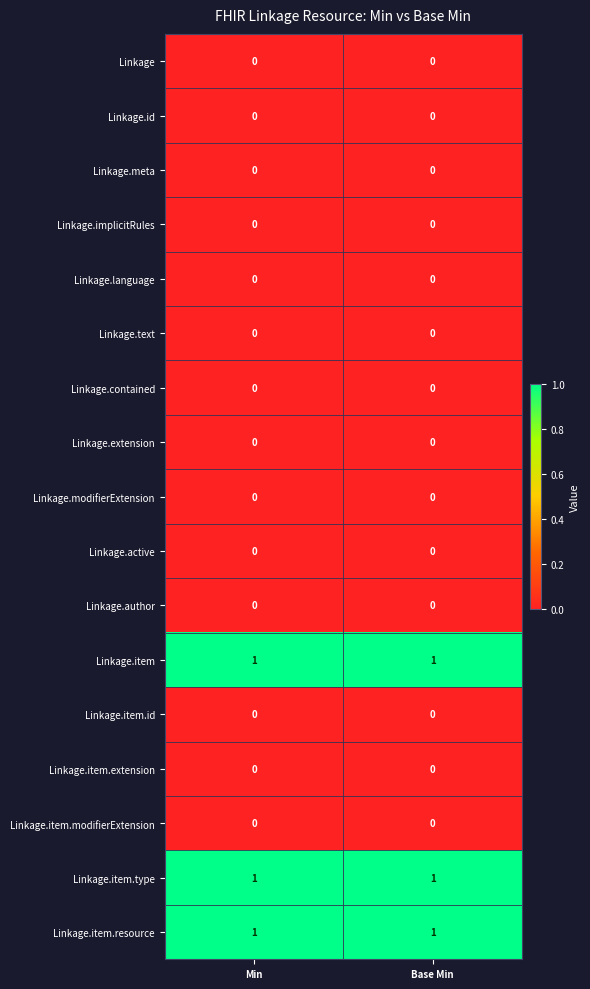

The value of Linkage.text at Base Min is 0. True or false?

True